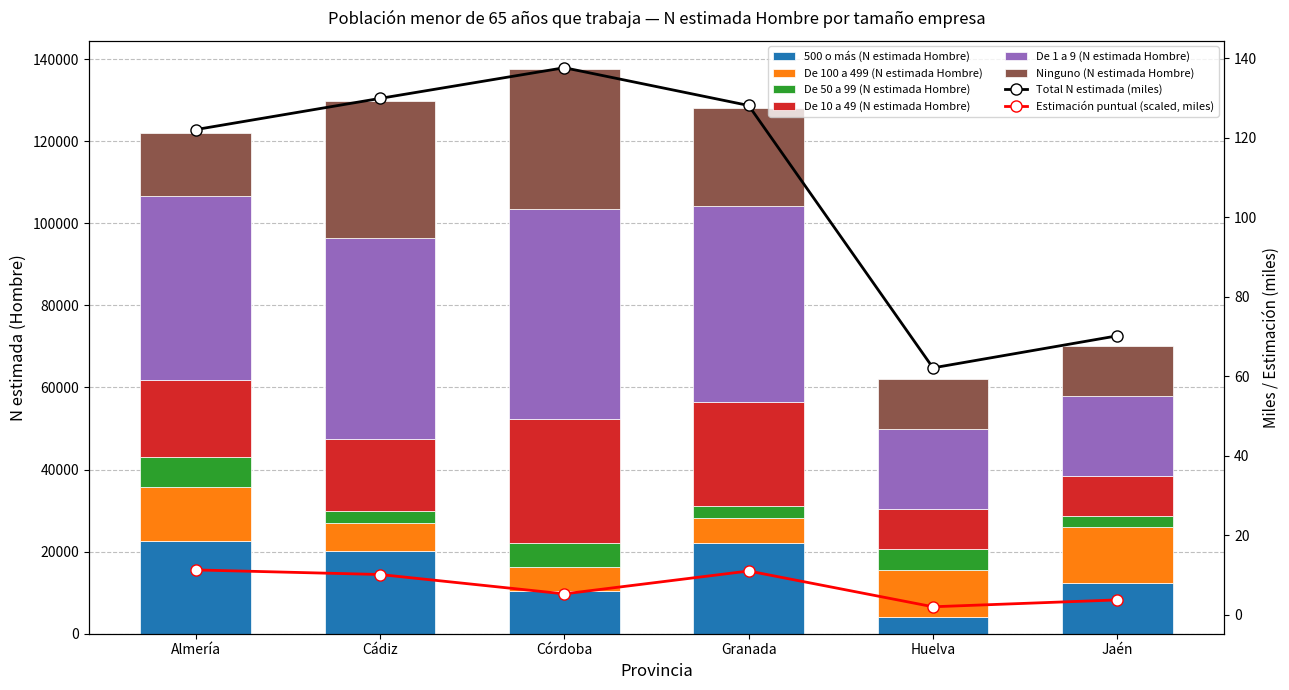

Read the Ninguno (N estimada Hombre) value at Cádiz, to the nearest 50.

33550